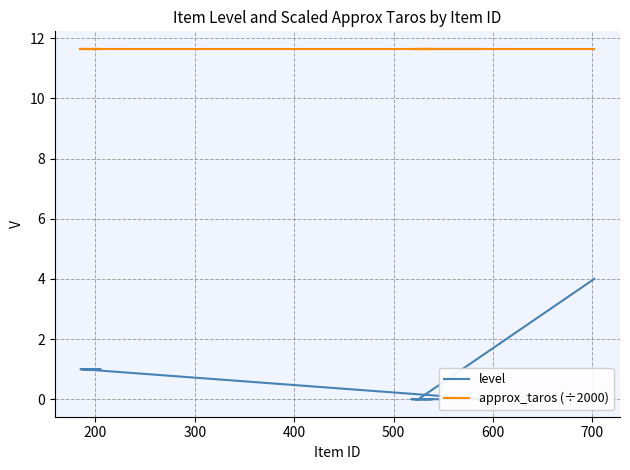

True or false: approx_taros (÷2000) has more than 0 points higher than both neighbors.

False